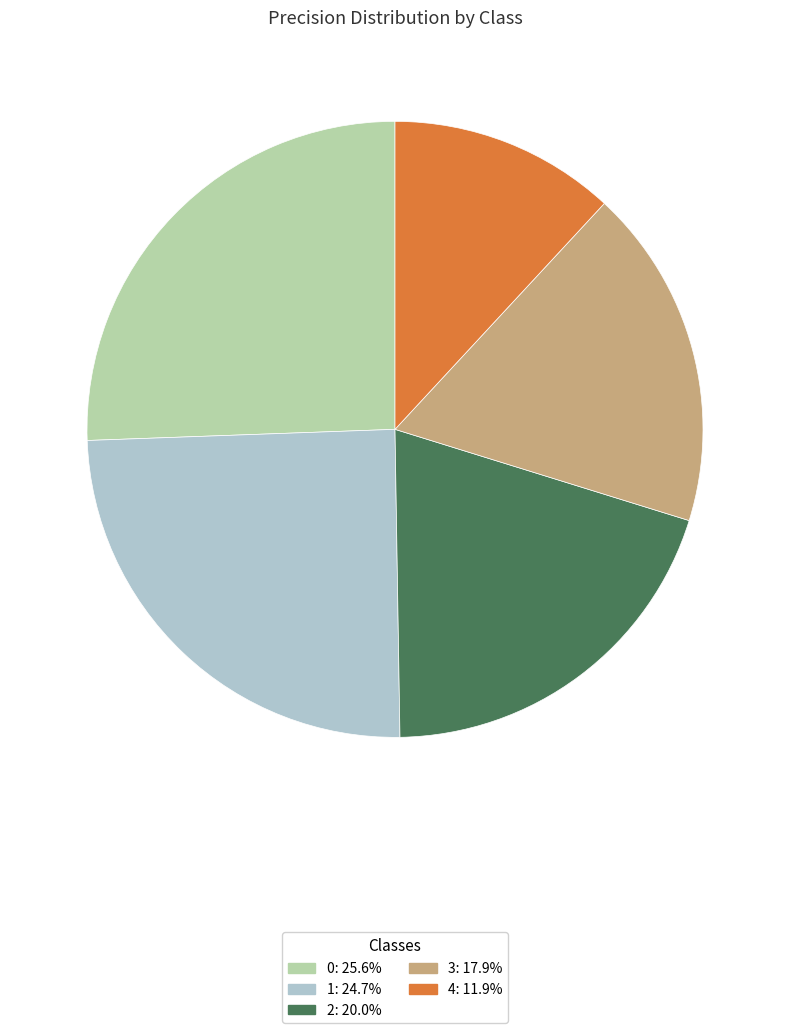

Rank the categories by value from lowest to highest.

4, 3, 2, 1, 0